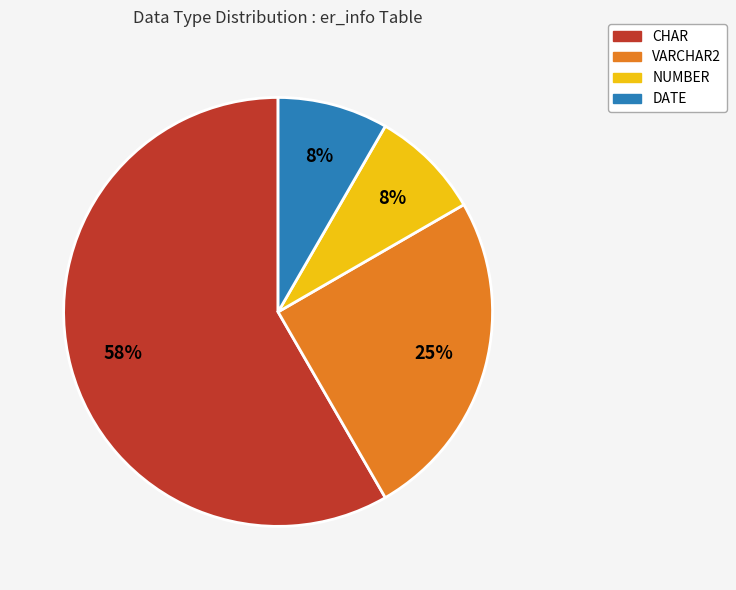

Combined, do CHAR and DATE account for over 50%?

Yes